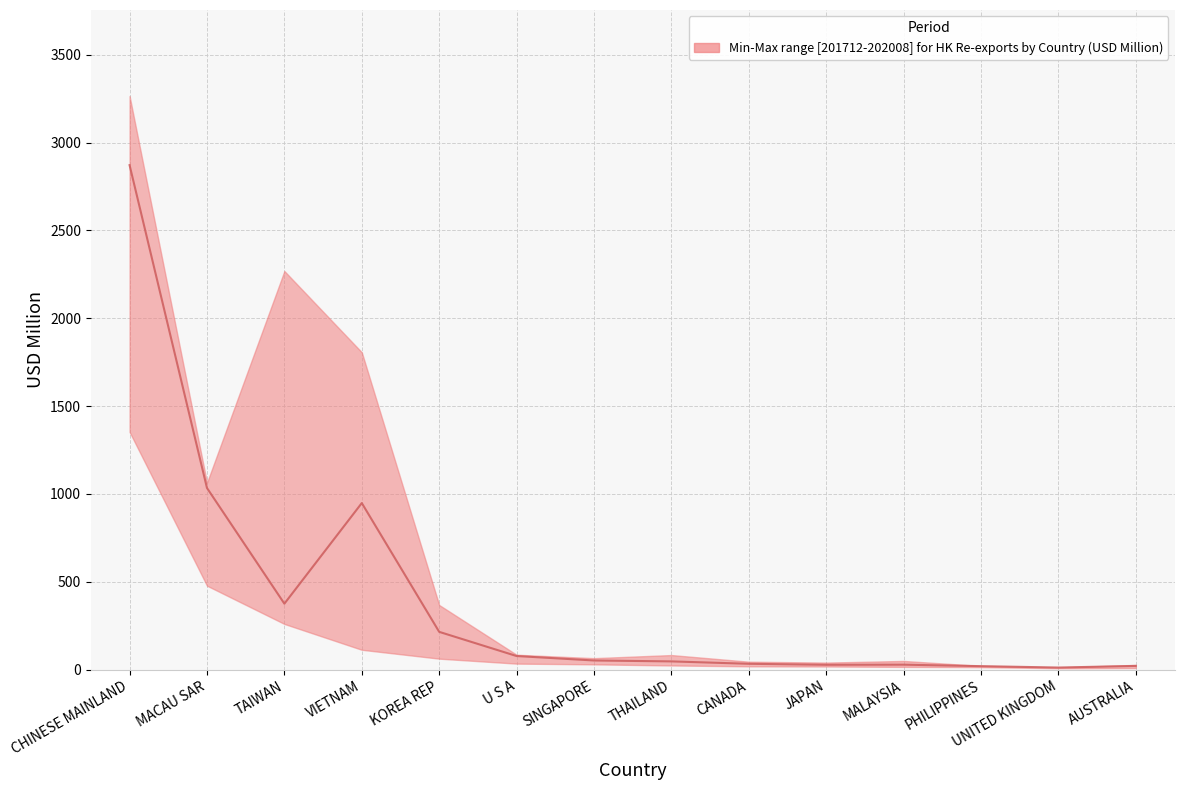

What is the spread (max minus min) of values at MACAU SAR?

586.3